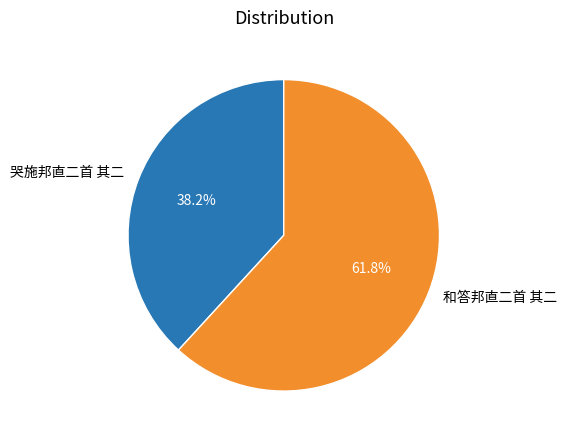

Which has a higher value, 和答邦直二首 其二 or 哭施邦直二首 其二?

和答邦直二首 其二